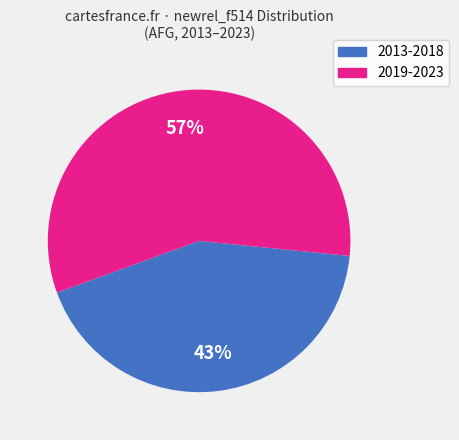

To the nearest percent, what is the average slice percentage?

50%